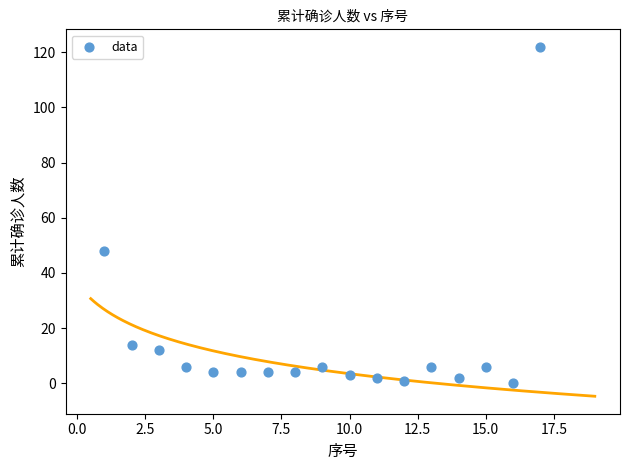

What is the range of X values (max minus min)?

16